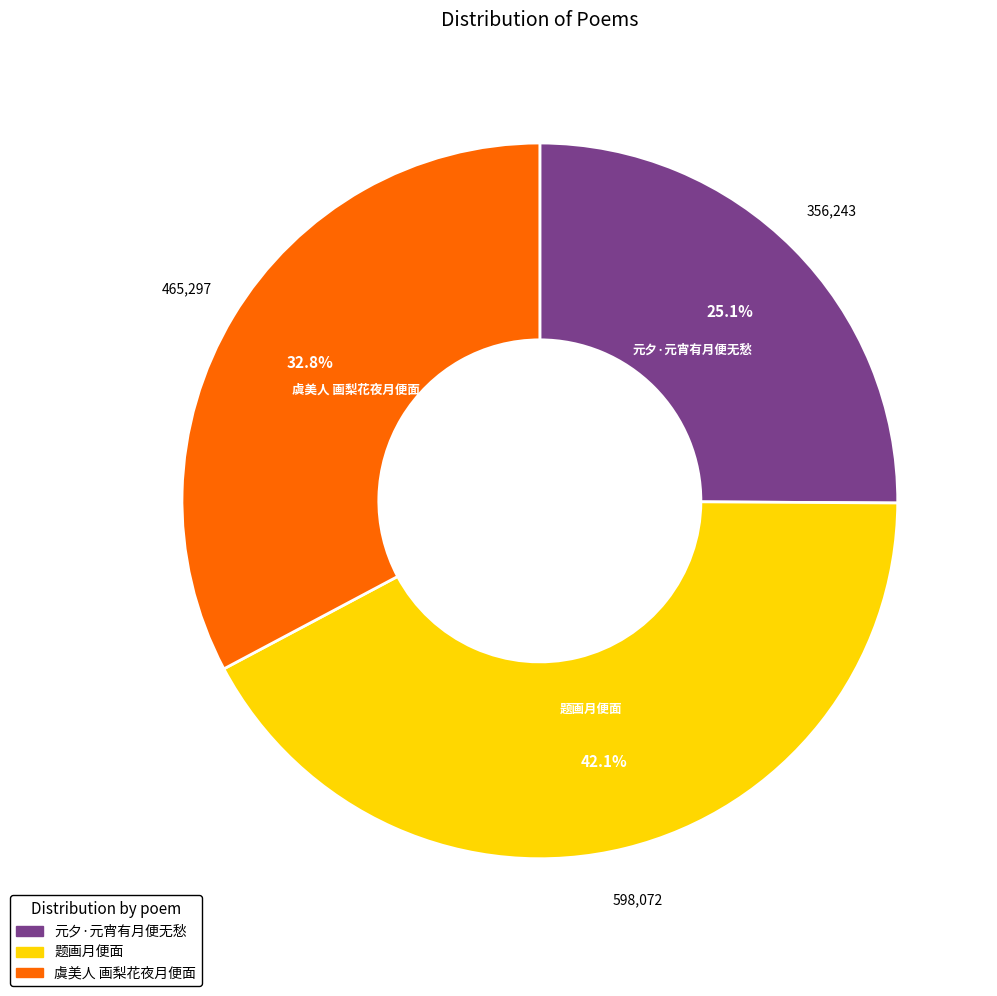

True or false: 题画月便面 accounts for 30% of the total.

False